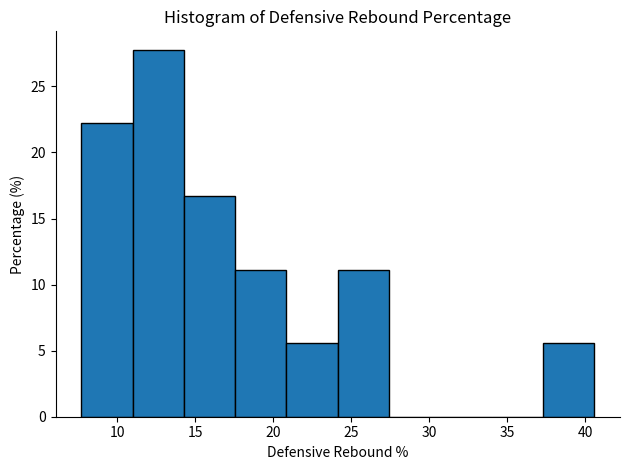

Which range on the x-axis has the tallest bar?

11.0 to 14.5